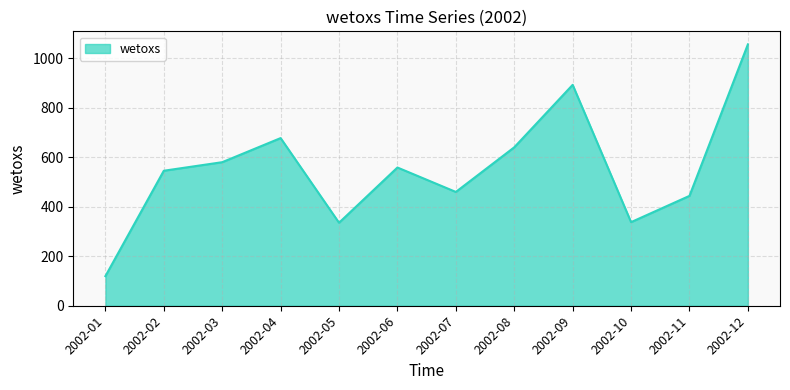

What is the minimum value shown in the chart?

119.7